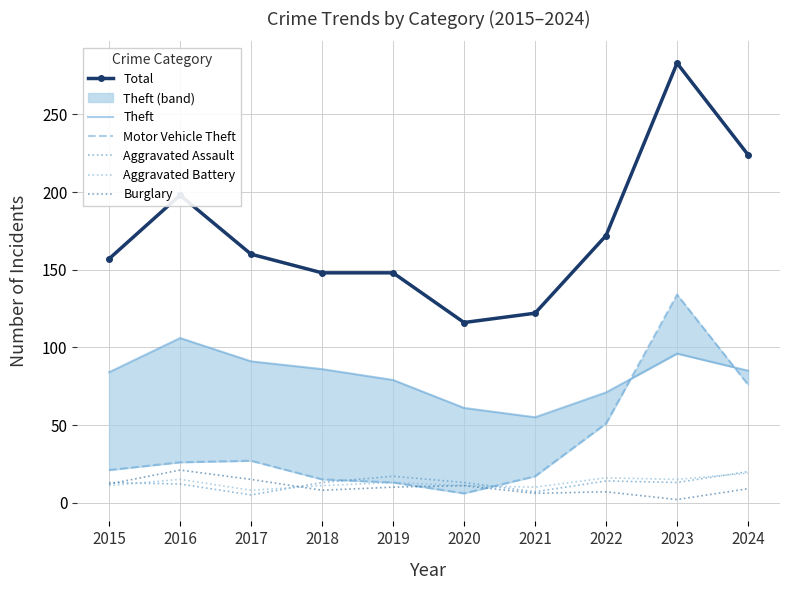

At which label does Aggravated Battery reach its minimum?

2017